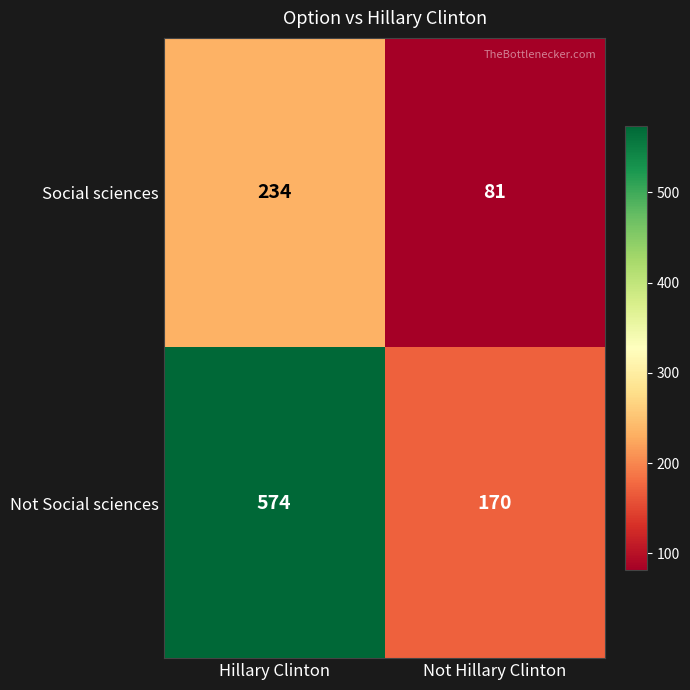

Reading right to left, what are all the values shown in this chart?

Social sciences: 81	234
Not Social sciences: 170	574